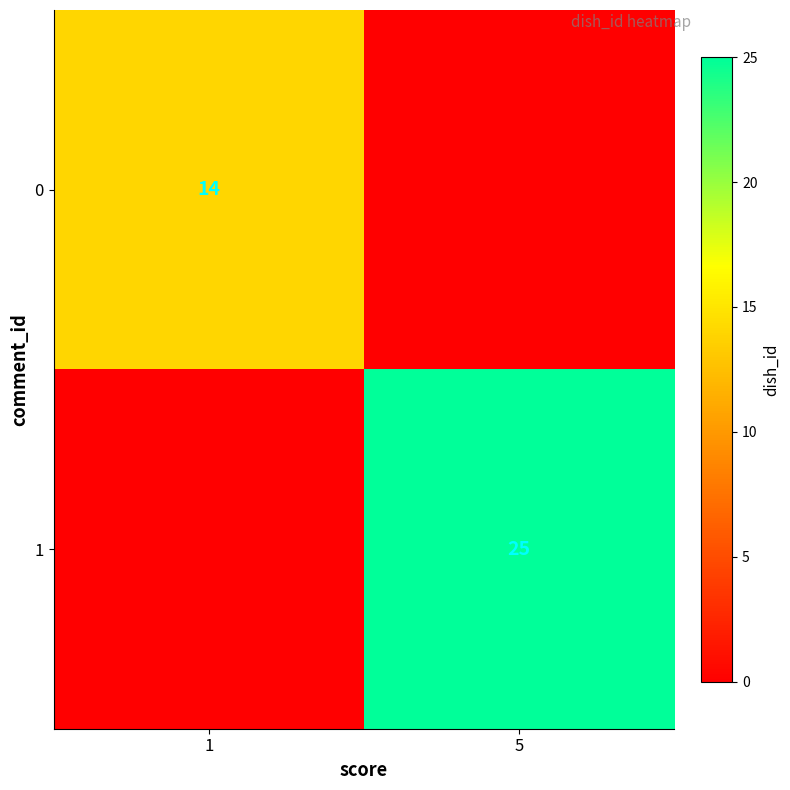

True or false: 0 has a value of 14 at 1.

True